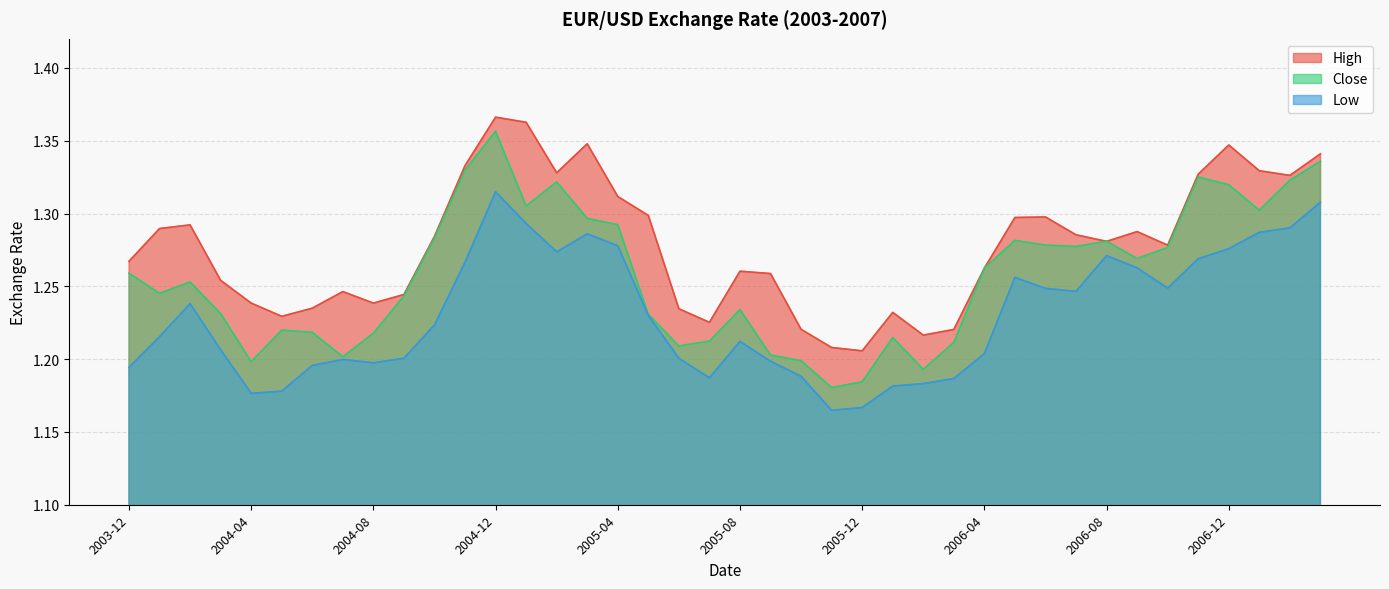

How many lines are shown in the chart?

3